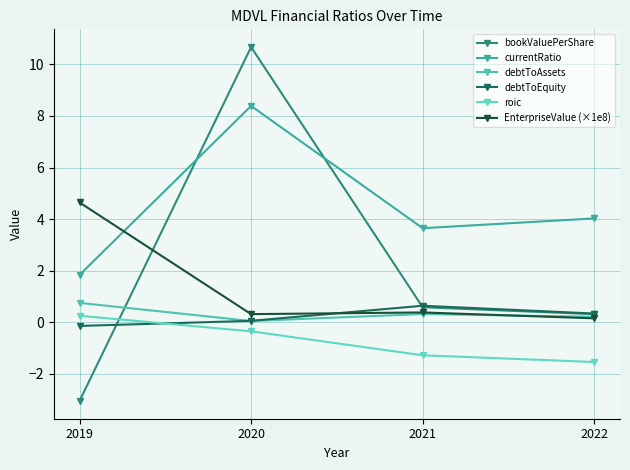

True or false: debtToEquity has a value of -0.1 at 2019.

True